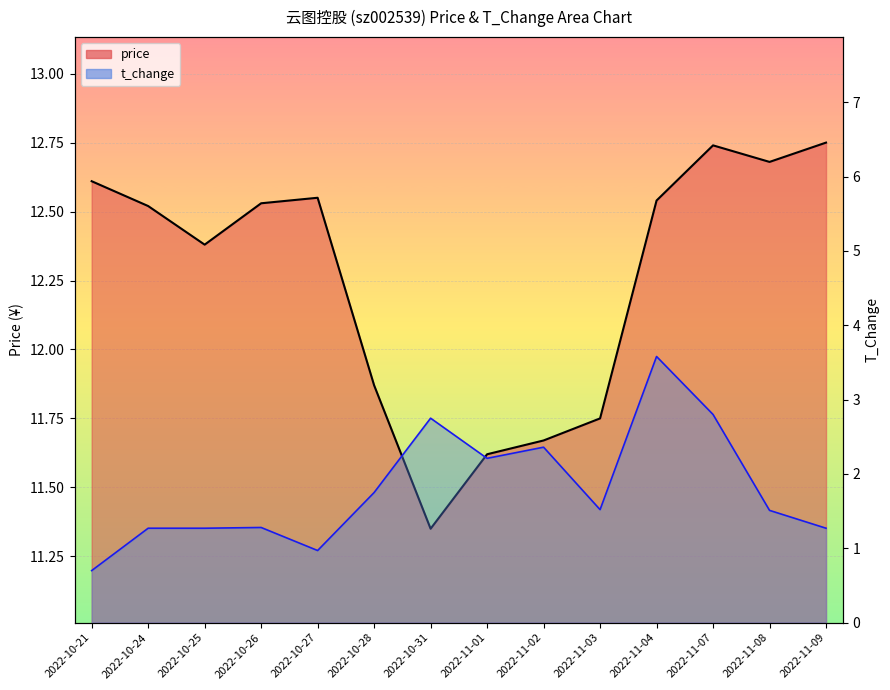

Which label corresponds to the smallest value in the chart?

2022-10-21